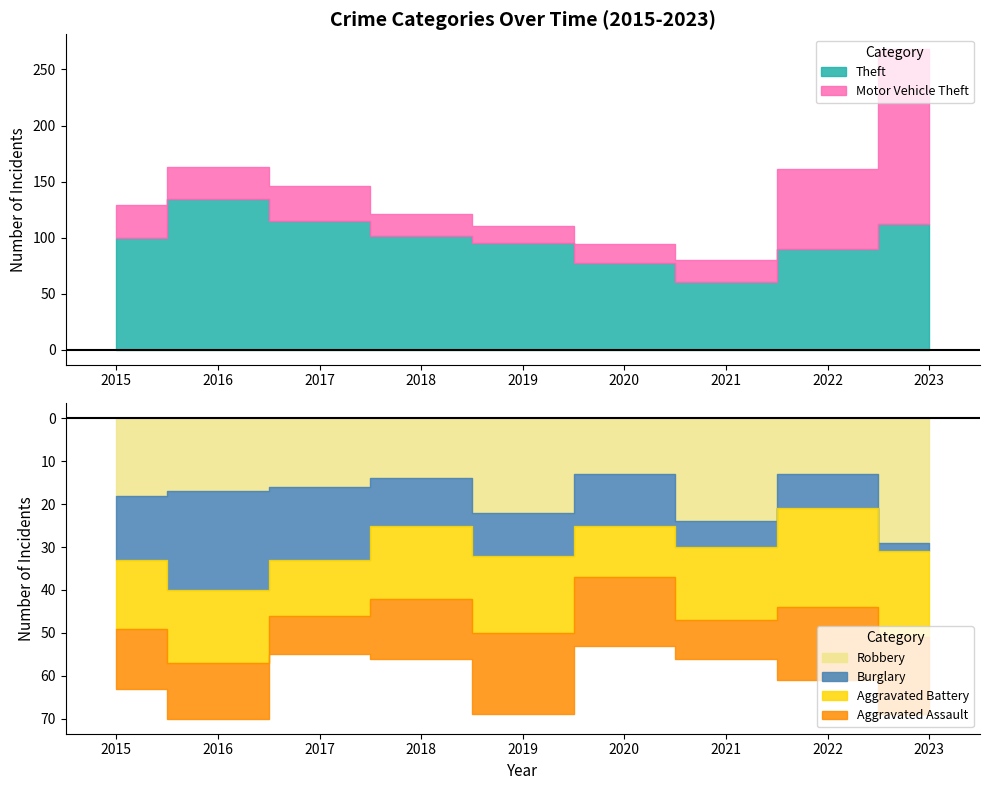

Which series has the largest total across all categories?

Theft